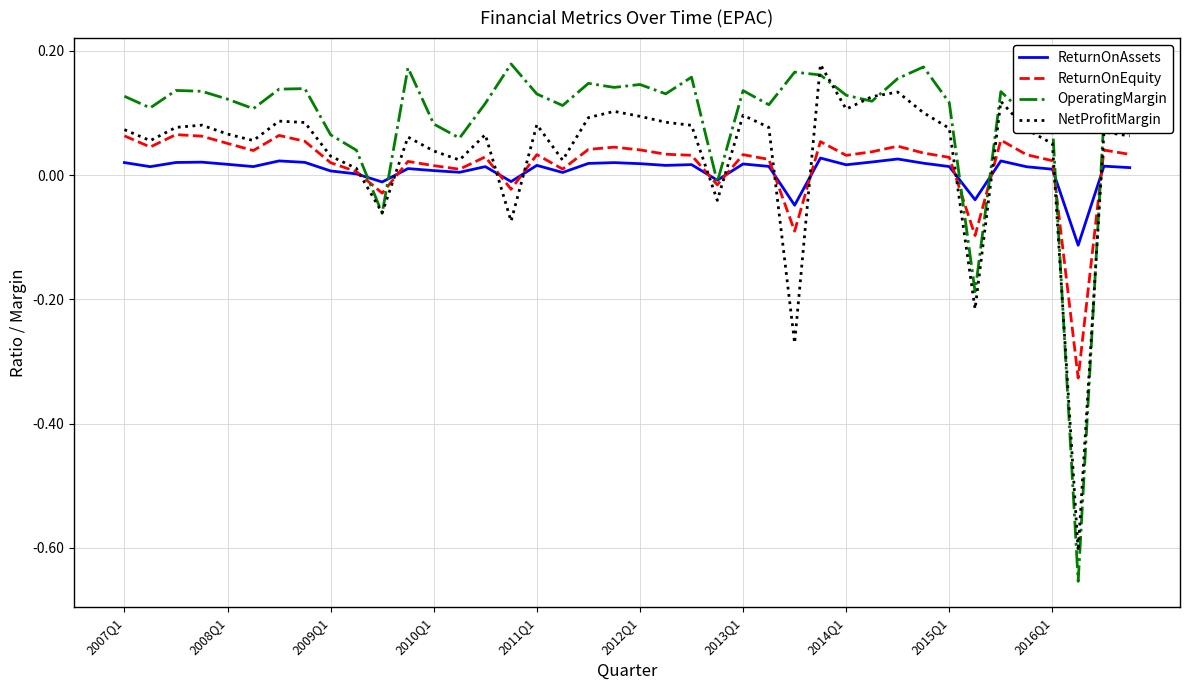

Which series has the widest spread of values?

OperatingMargin